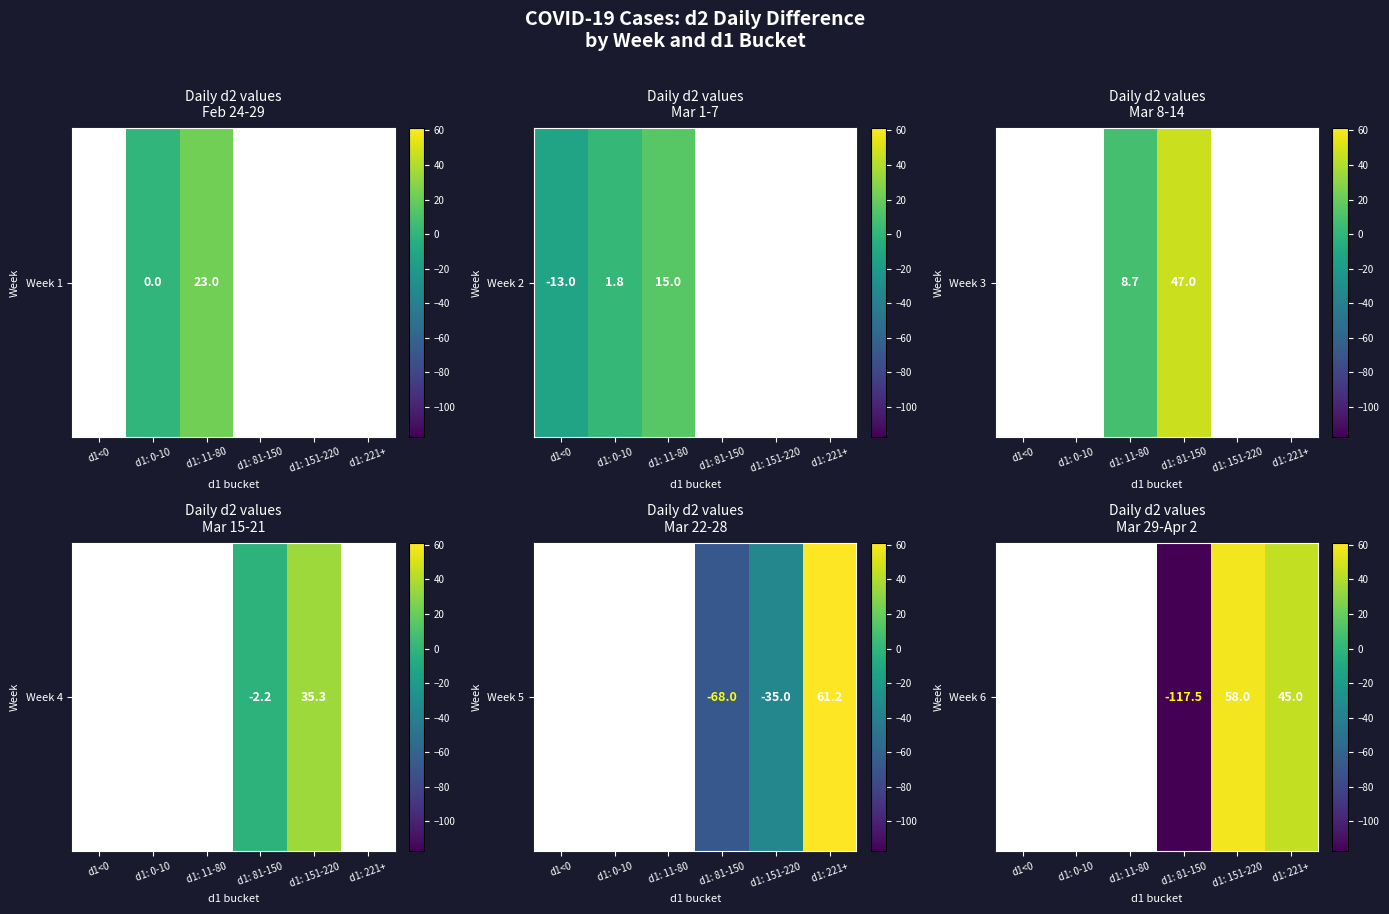

How many series are shown in this chart?

1